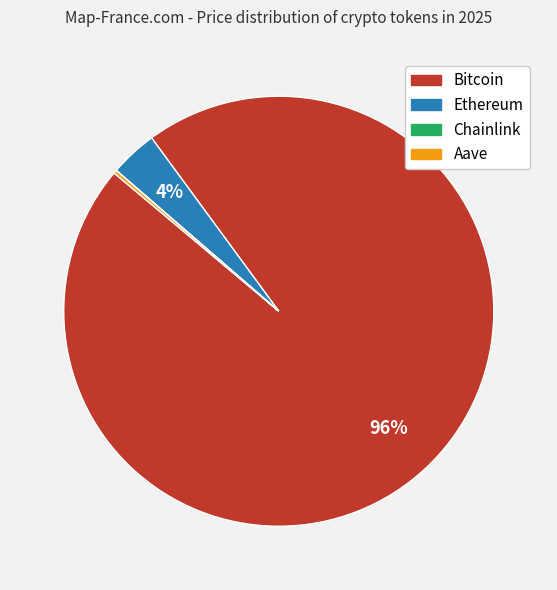

Which slice is the largest?

Bitcoin